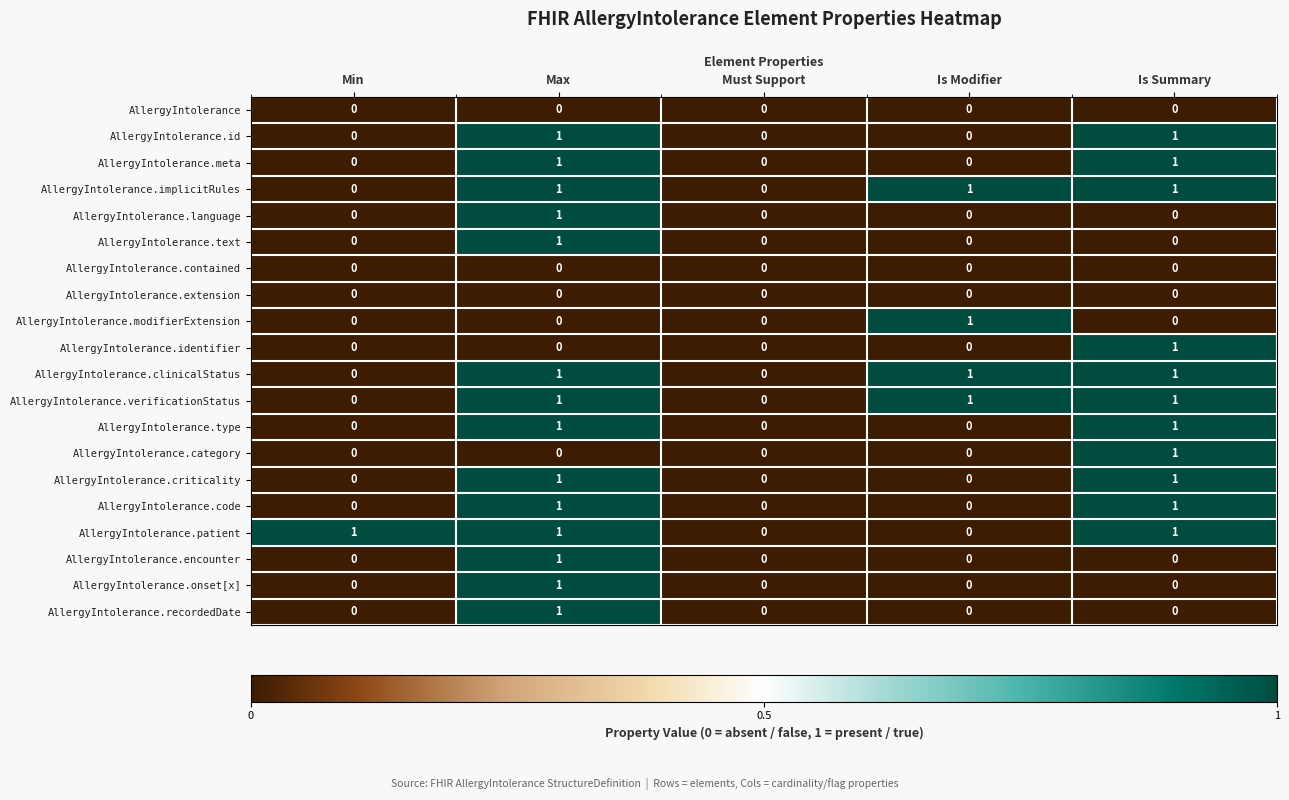

Is the value of AllergyIntolerance.encounter at Must Support greater than the value of AllergyIntolerance.onset[x] at Max?

No